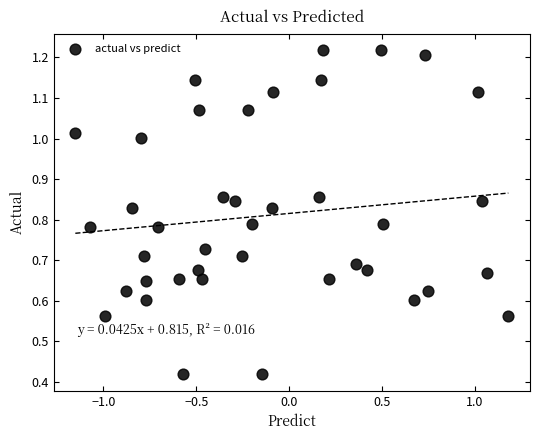

What is the range of X values (max minus min)?

2.3